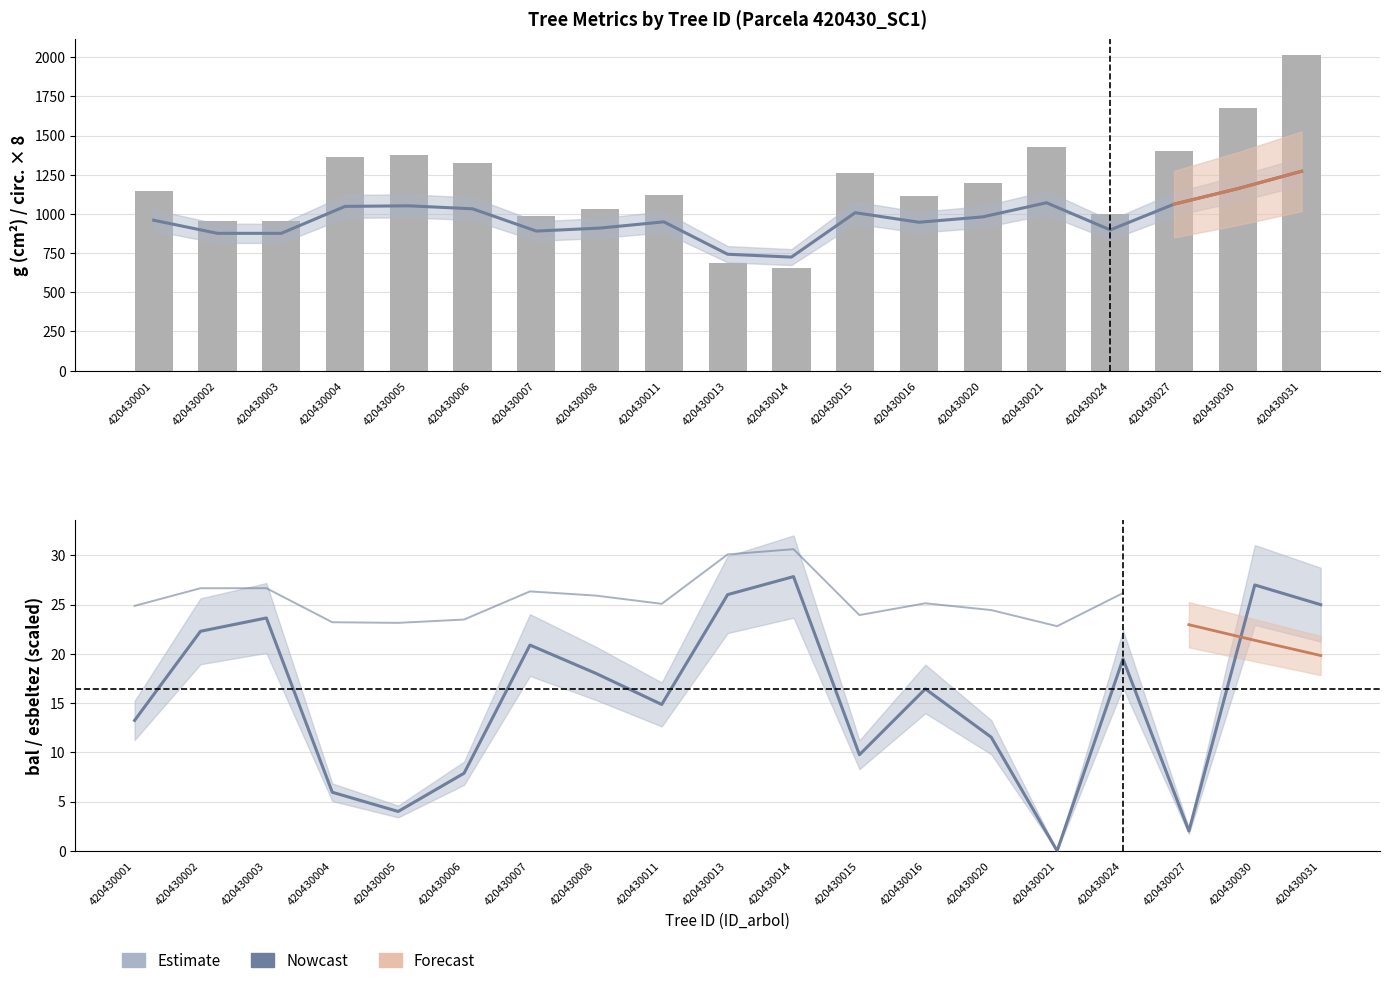

At how many categories does at least one series exceed 604?

19